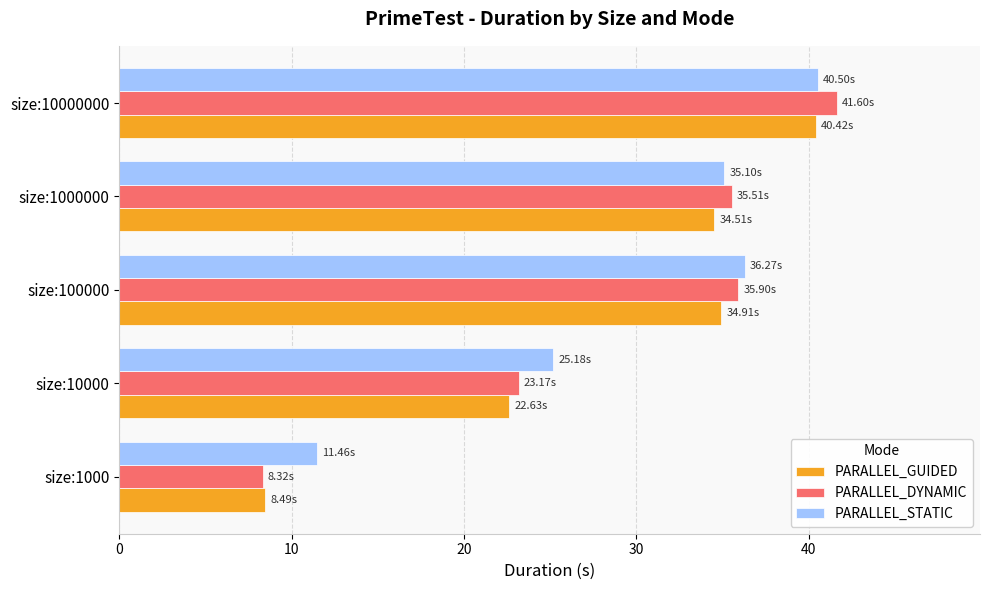

At how many categories does at least one series exceed 30?

3